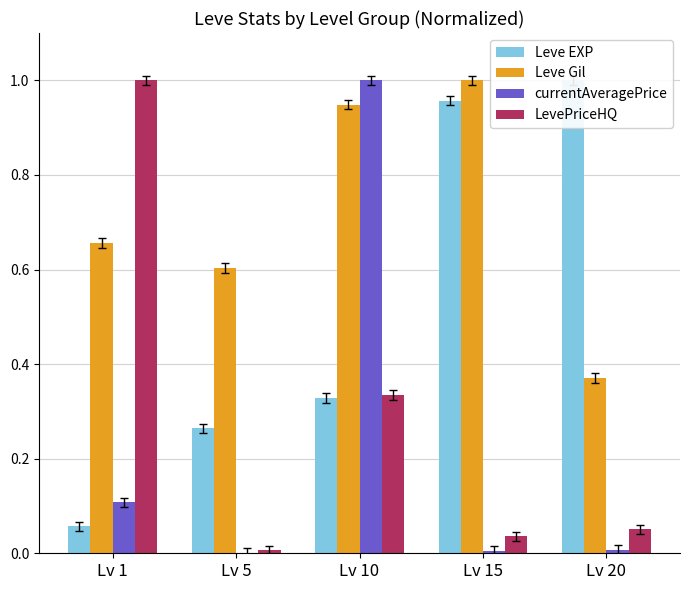

The value of Leve EXP at Lv 1 is 0.1. True or false?

False